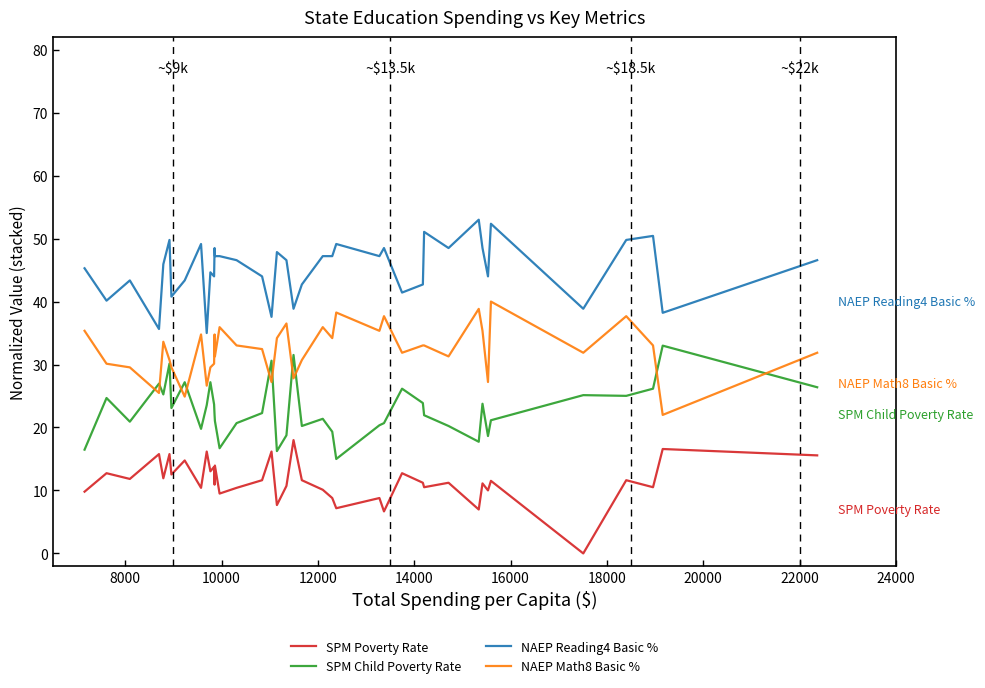

True or false: NAEP Reading4 Basic % and SPM Child Poverty Rate cross at least once.

False